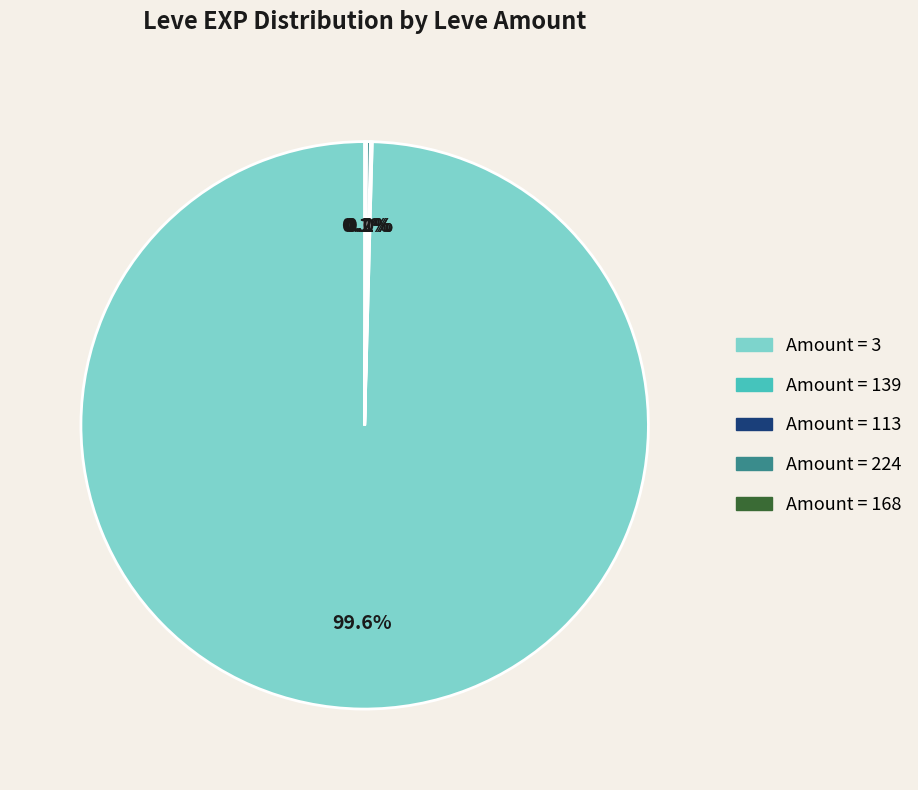

Is there any slice that represents more than half of the pie?

Yes